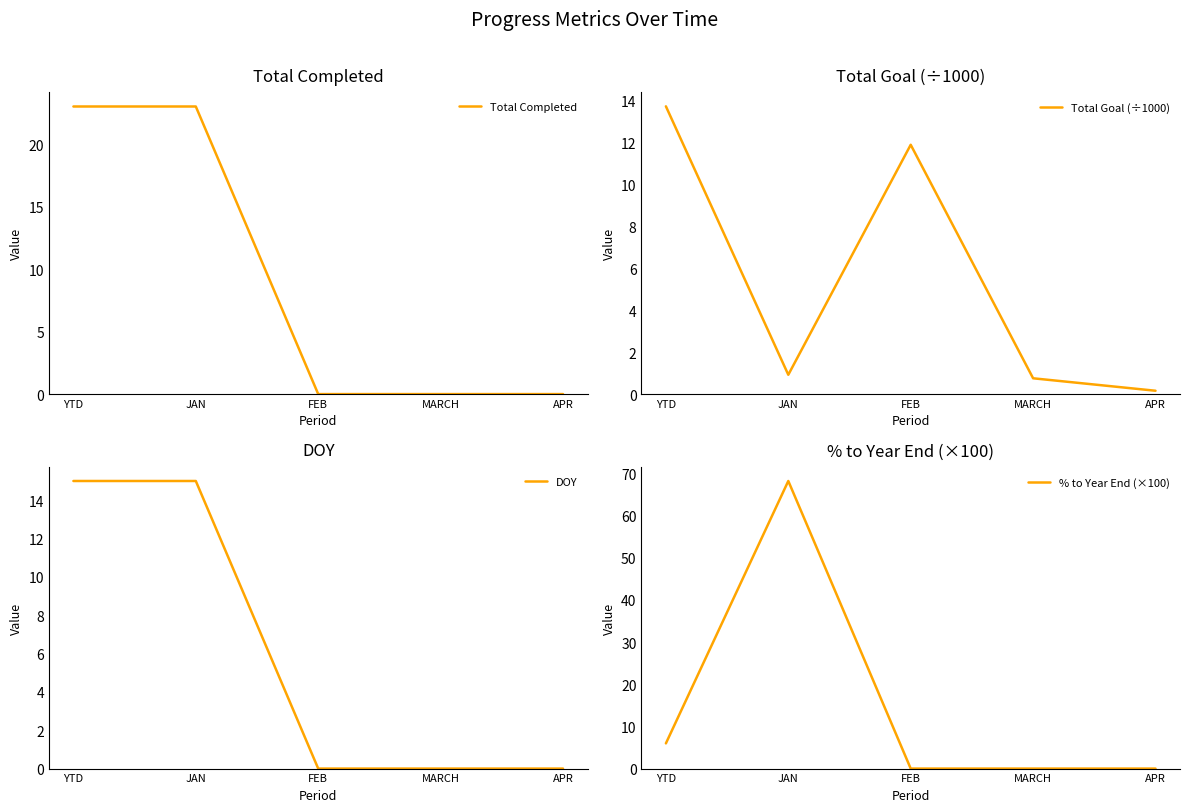

How many interior local peaks does the % to Year End (×100) series have?

1